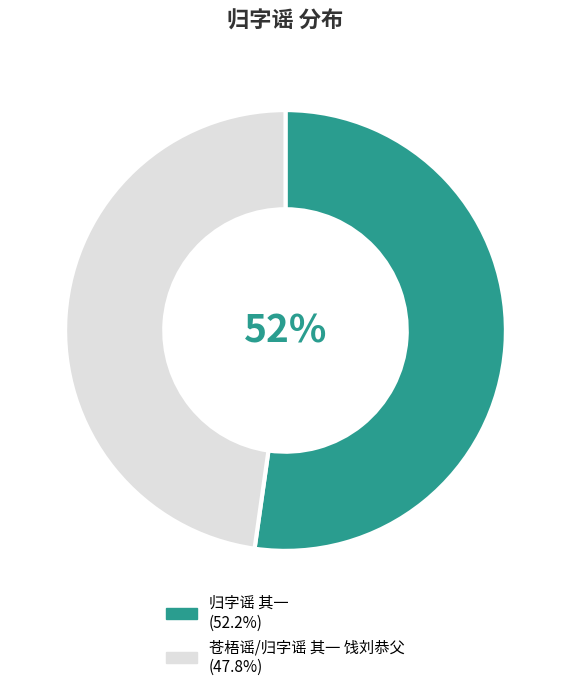

Is it true that 归字谣 其一 is 52% of the pie?

True